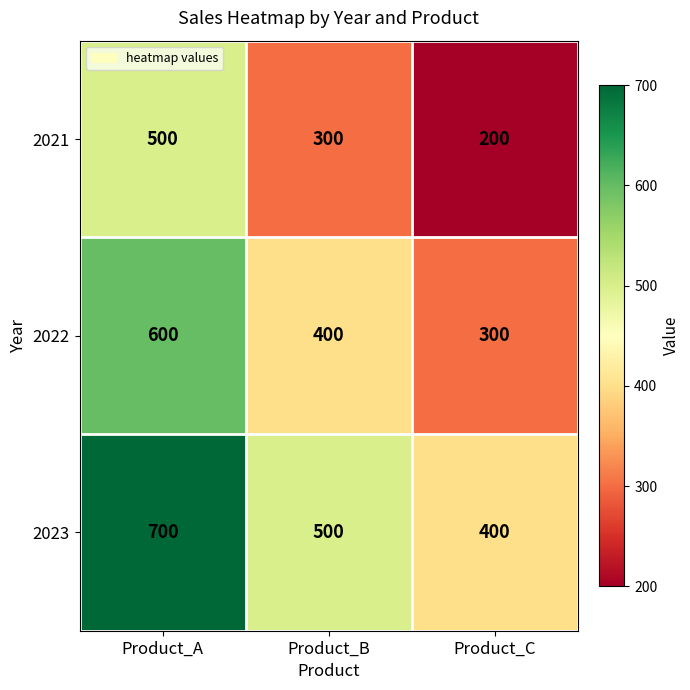

What is the smallest value displayed?

200